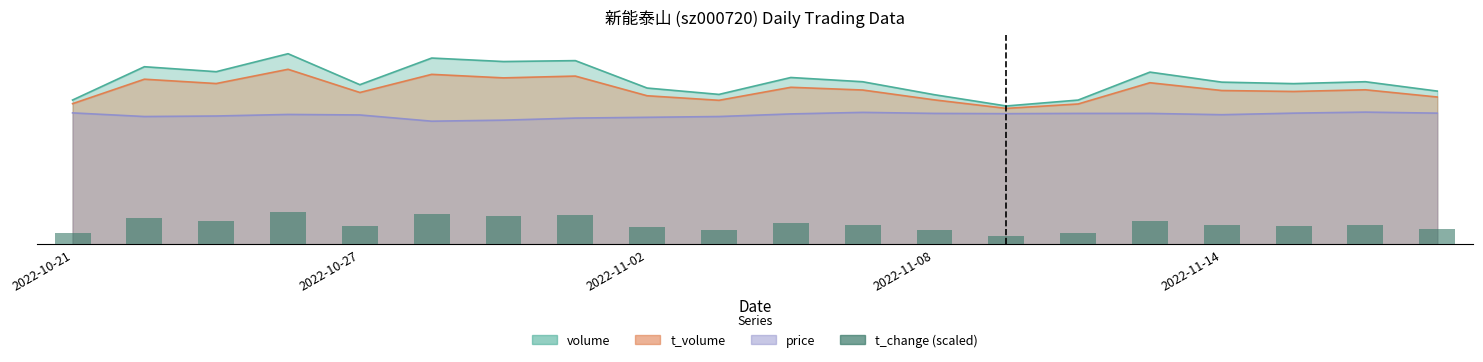

Does the chart contain any negative values?

No